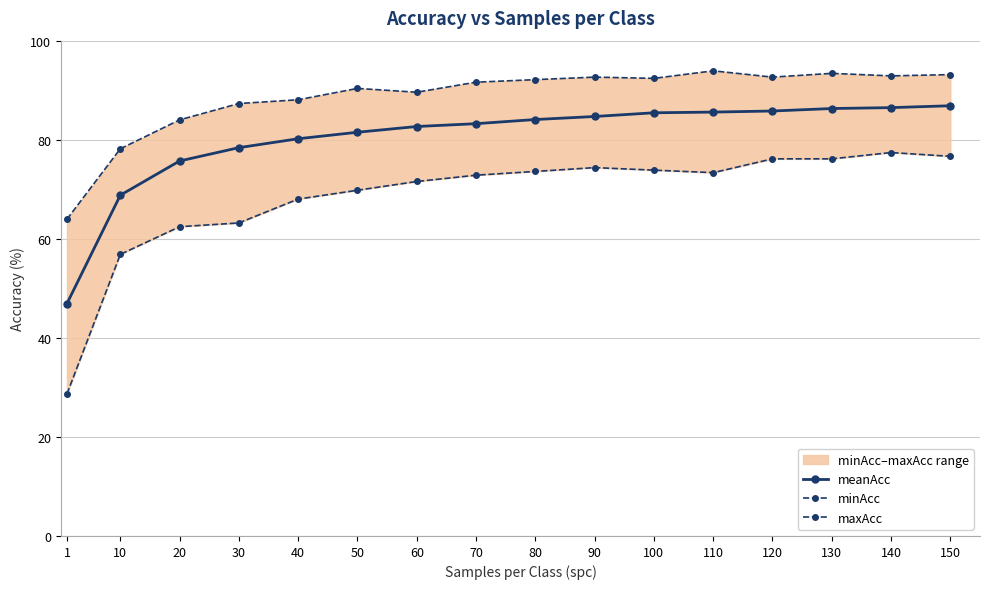

What is the total value across all series at 120?

254.6